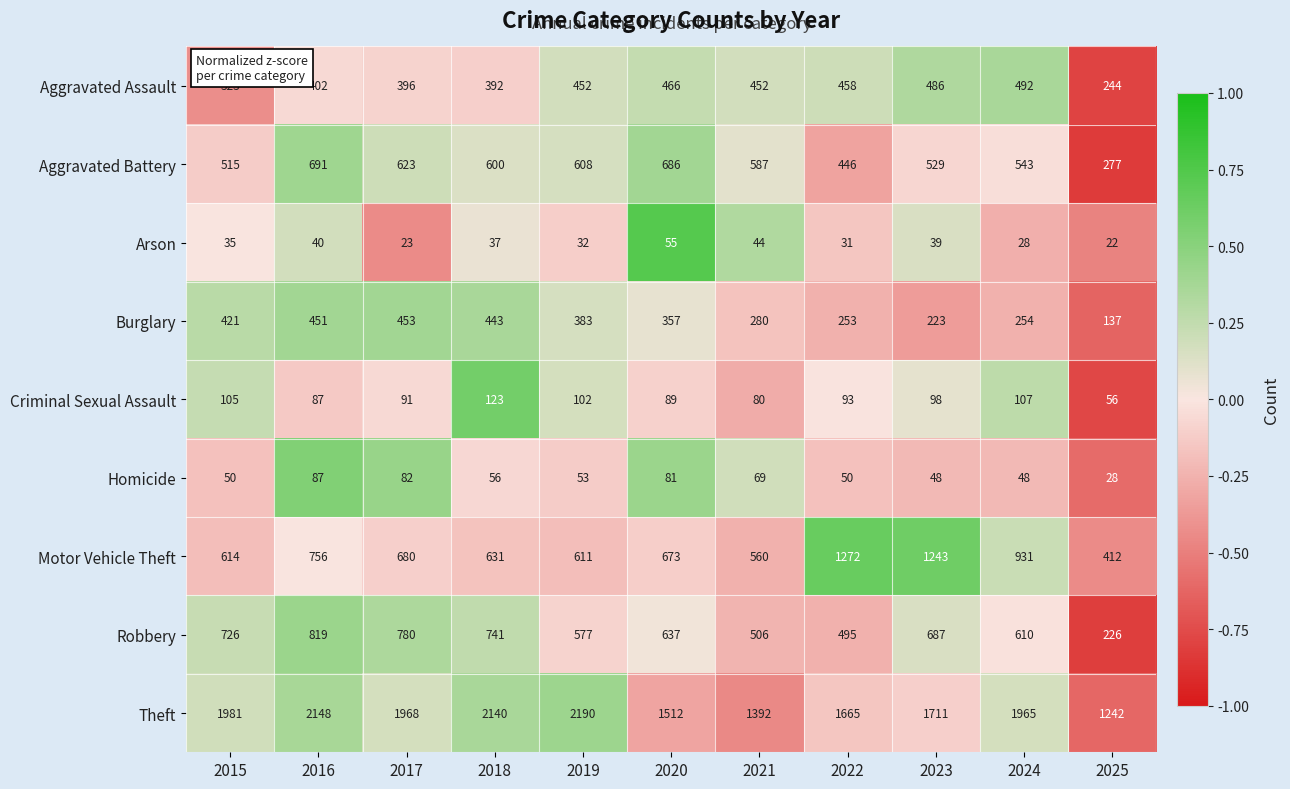

Rank the series at 2024 from lowest to highest value.

Arson, Homicide, Criminal Sexual Assault, Burglary, Aggravated Assault, Aggravated Battery, Robbery, Motor Vehicle Theft, Theft